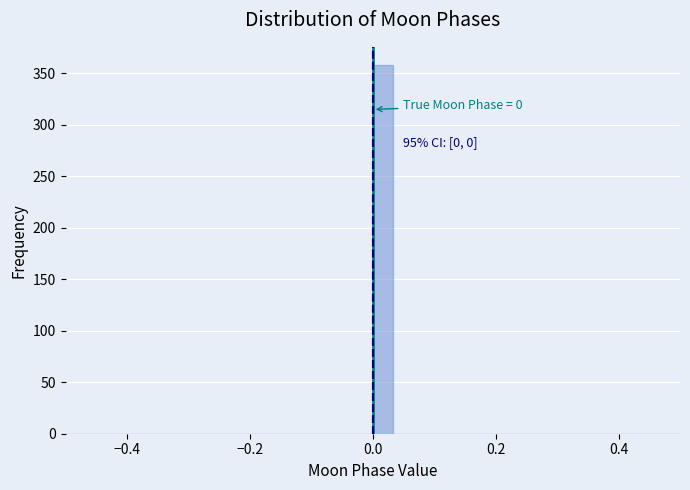

Around what value on the x-axis is the tallest bar? Give the approximate position of its centre, as read against the axis.

0.02